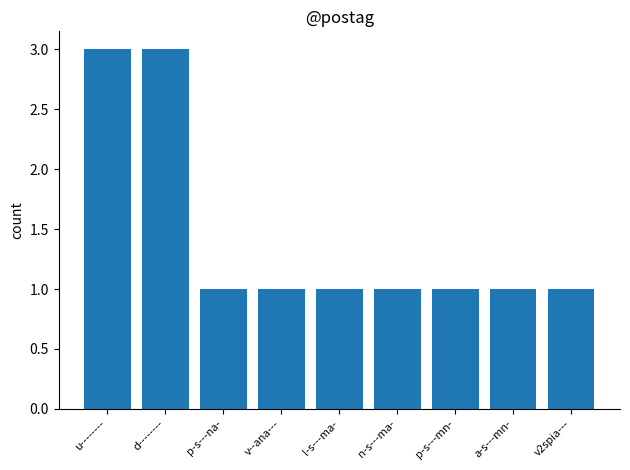

Reading right to left, transcribe all the data shown in this chart.

v2spia---=1	a-s---mn-=1	p-s---mn-=1	n-s---ma-=1	l-s---ma-=1	v--ana---=1	p-s---na-=1	d--------=3	u--------=3